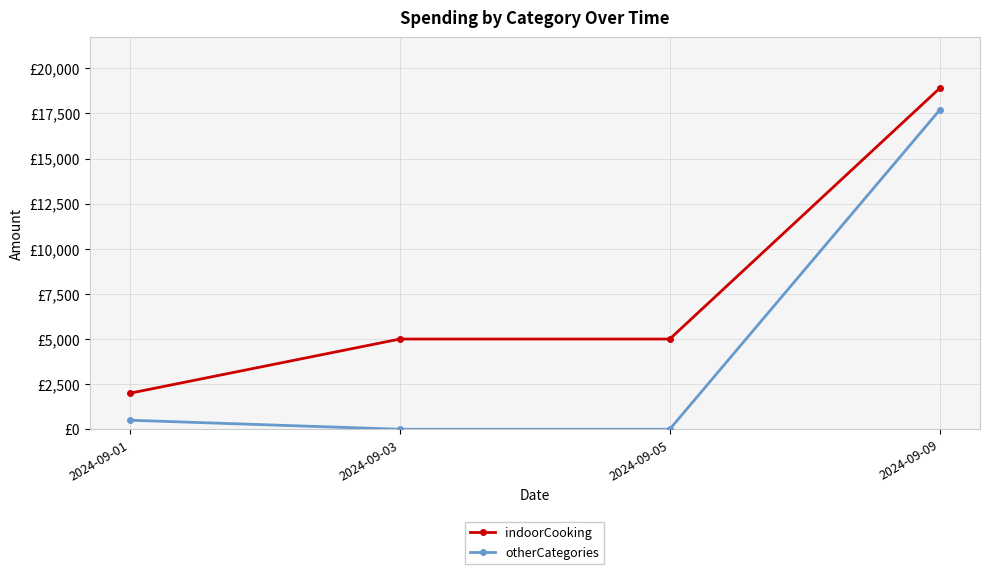

True or false: otherCategories has a value of 500 at 2024-09-01.

True